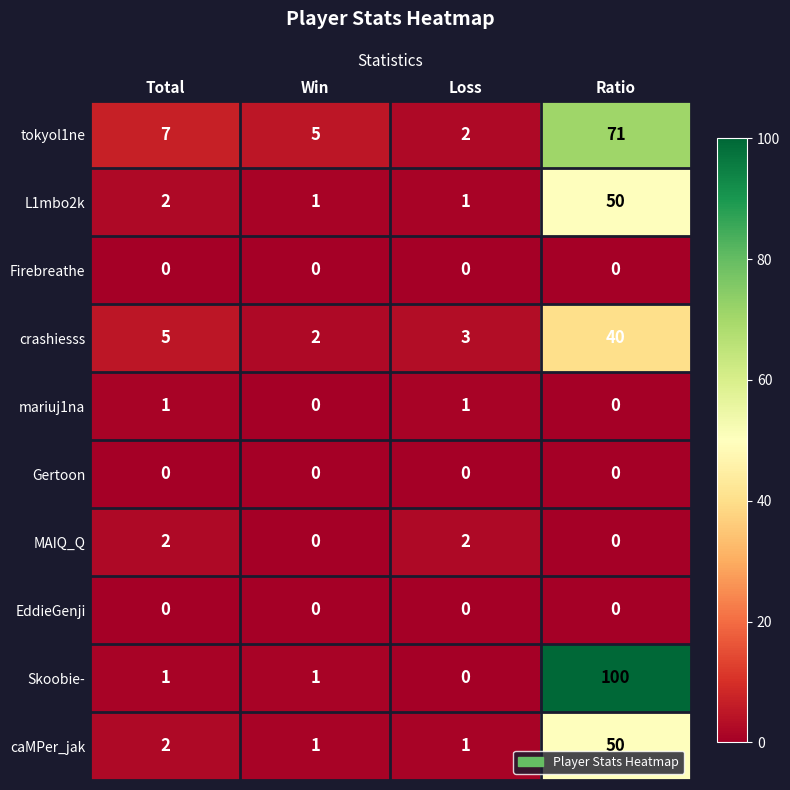

At how many categories does at least one series exceed 71?

1